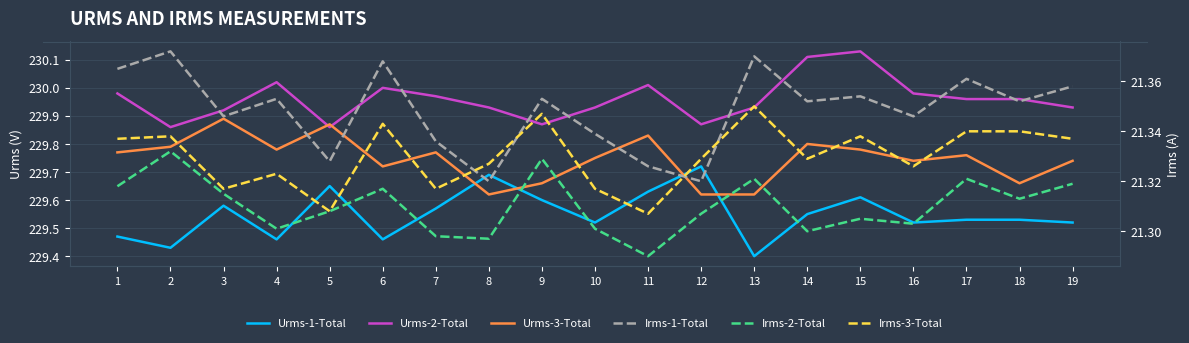

The Irms-2-Total series shows 21.3 at 13. True or false?

True